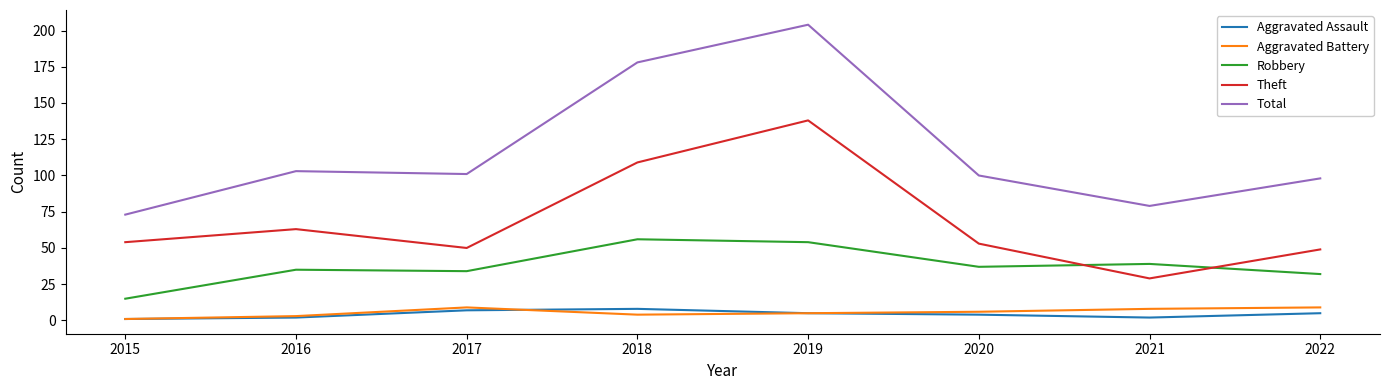

What is the maximum value for Robbery?

56